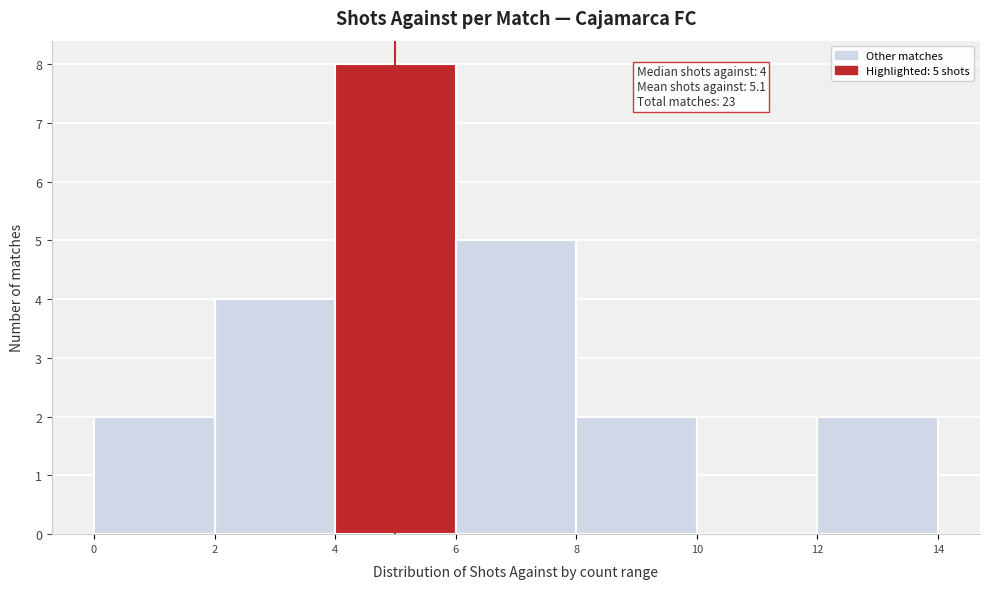

Over which range of the x-axis is the bar tallest?

4 to 6